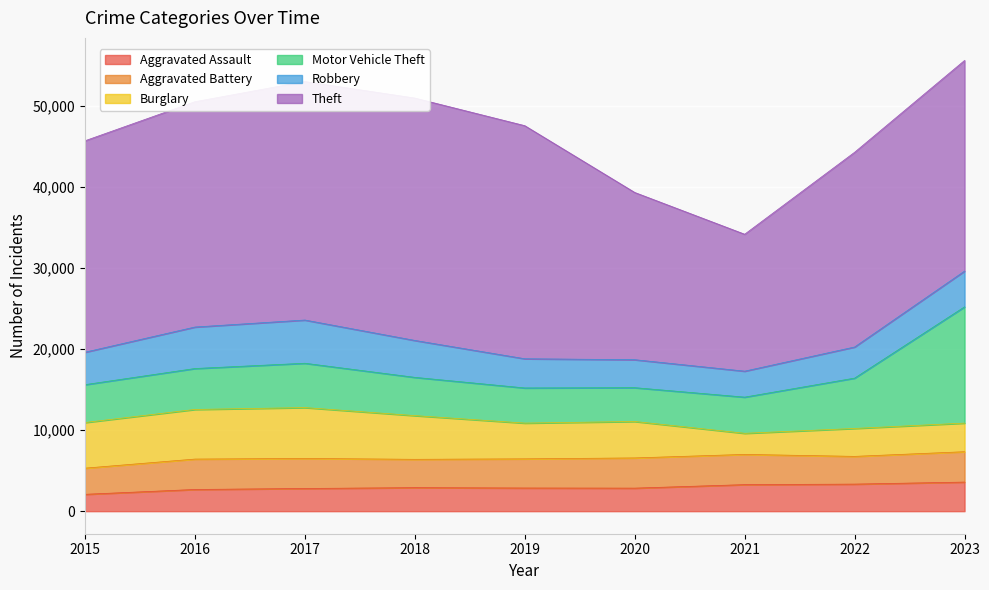

True or false: Aggravated Battery has a value of 3595 at 2019.

True